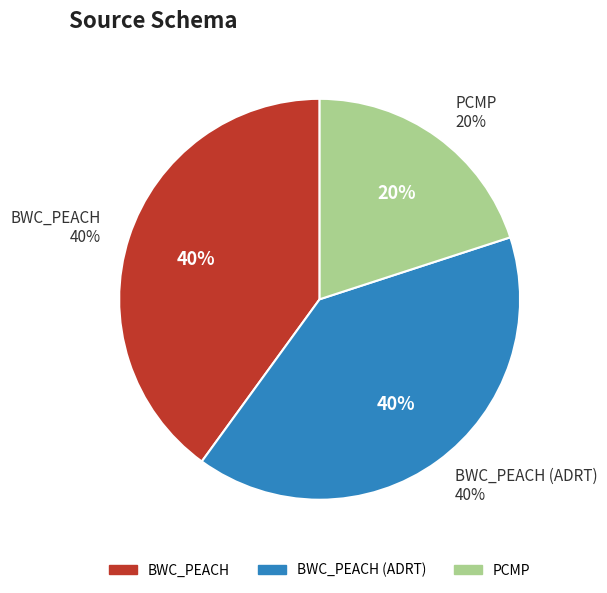

To the nearest percent, what is the average slice percentage?

33%